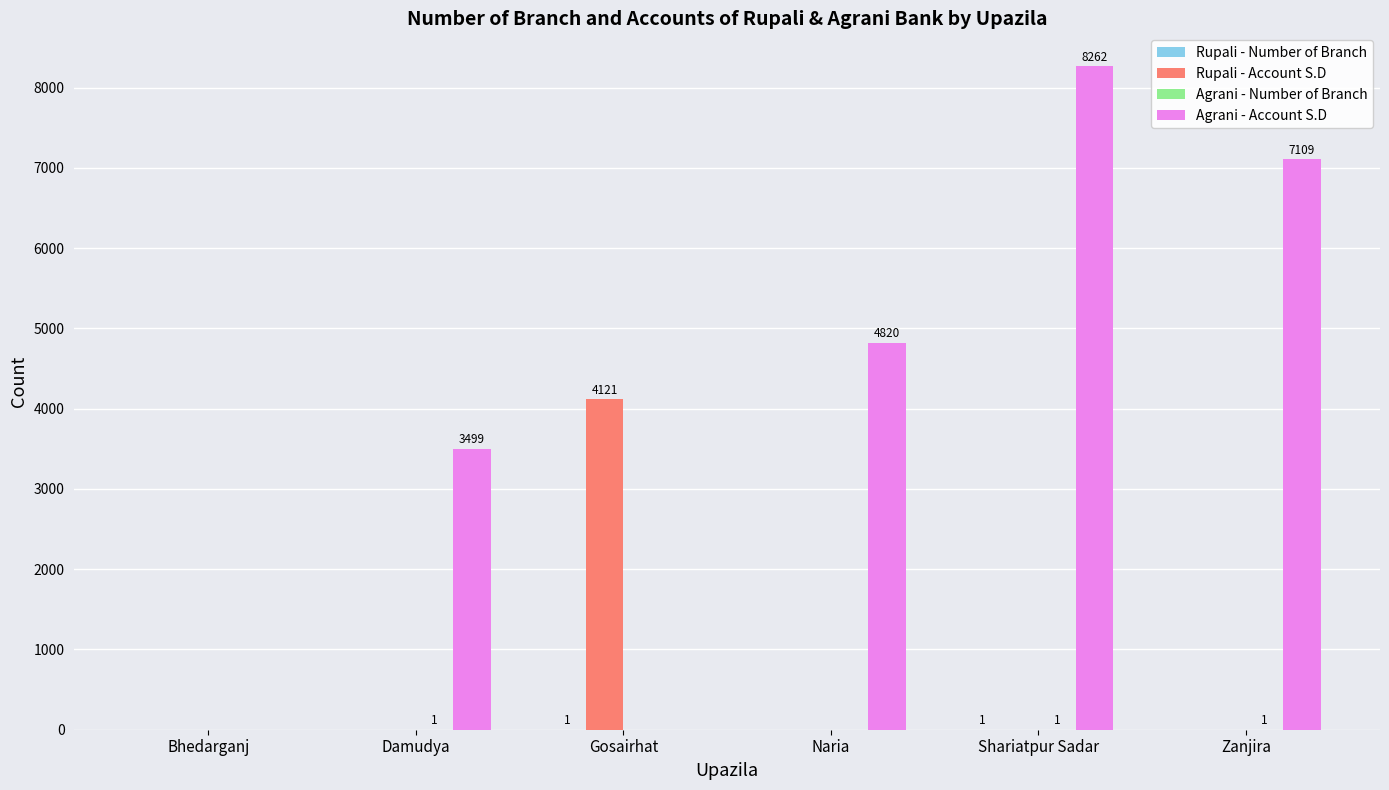

Is it true that Agrani - Account S.D equals 8052 at Naria?

False